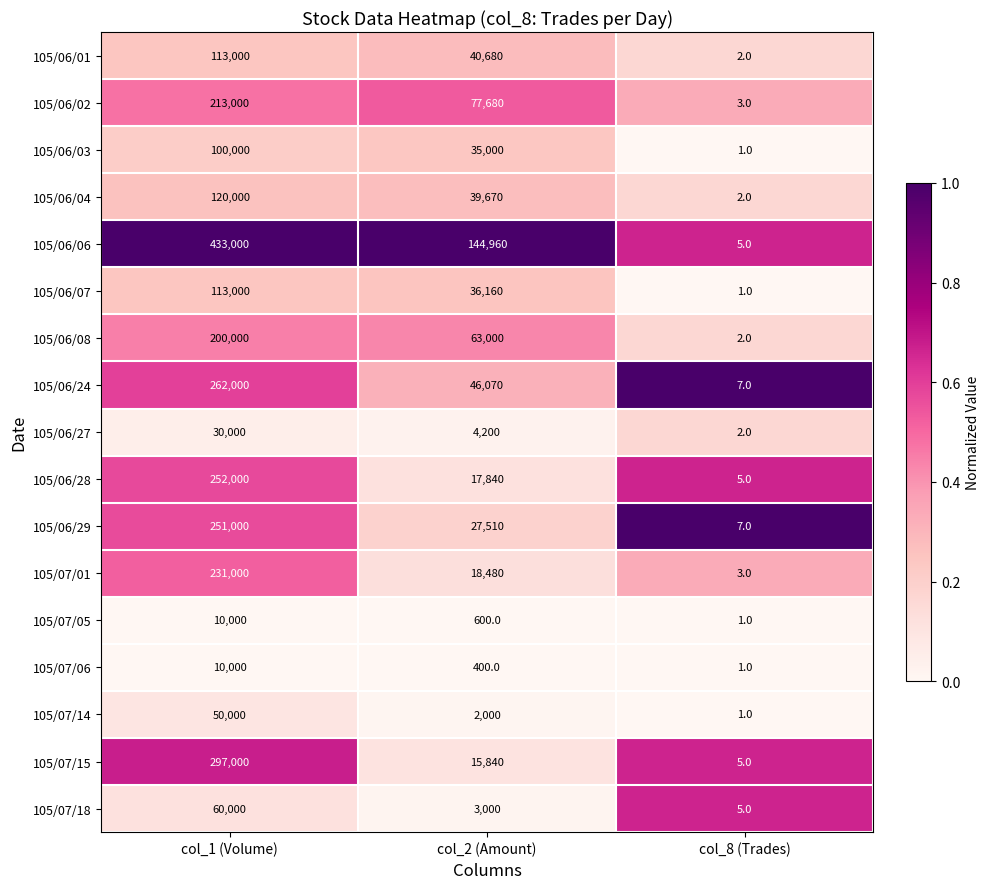

Rank the categories by 105/07/14 value from highest to lowest.

col_1 (Volume), col_2 (Amount), col_8 (Trades)